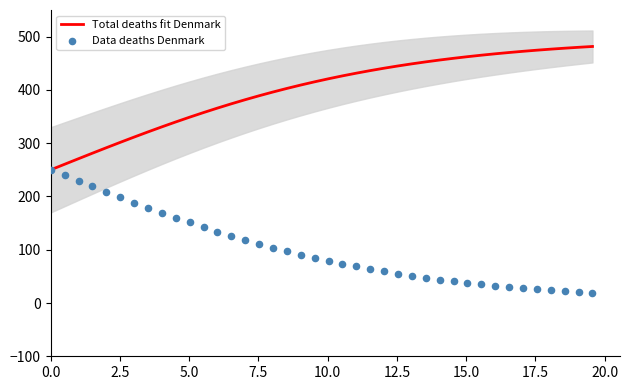

Which series has the largest total across all categories?

Total deaths fit Denmark